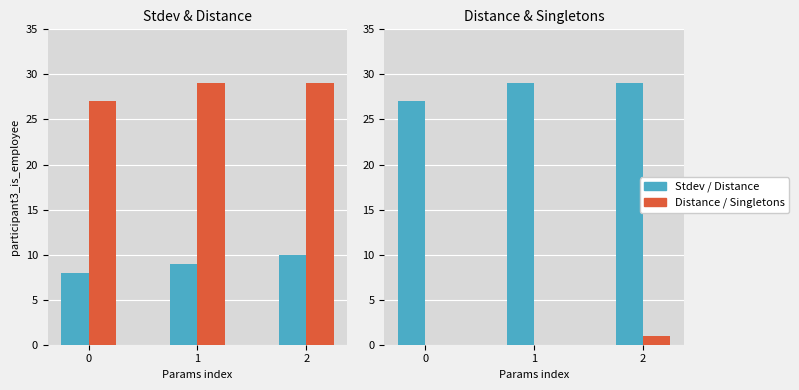

How many data points in Singletons are above 0?

1